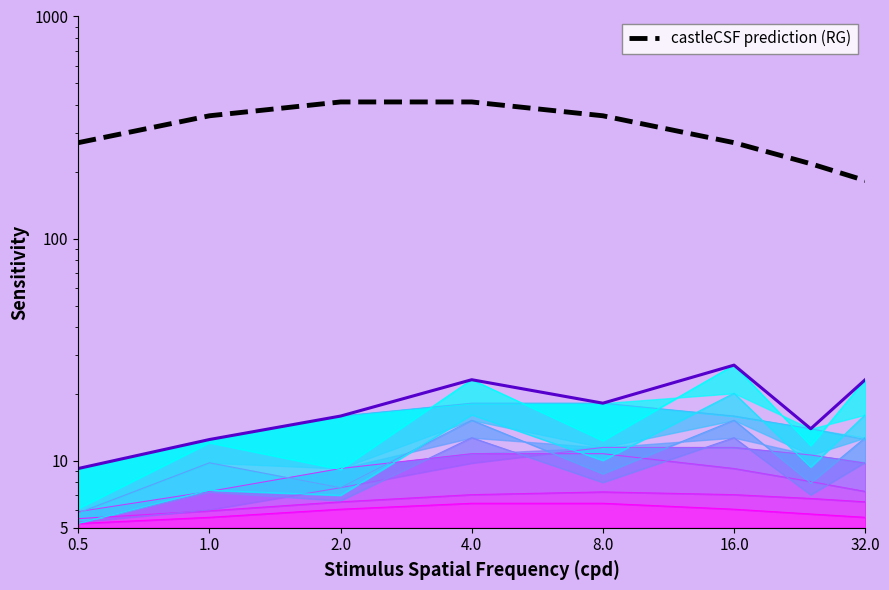

Read the value at 1.0.

357.4